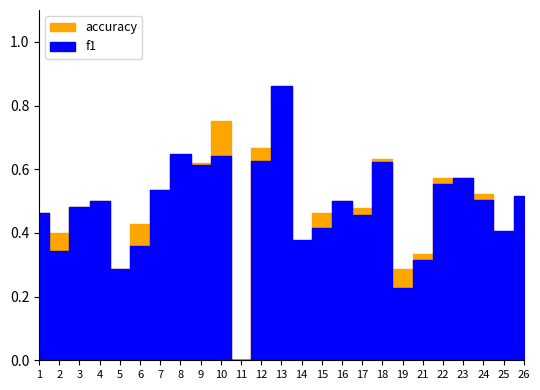

Where is f1 nearest to the value 0?

11